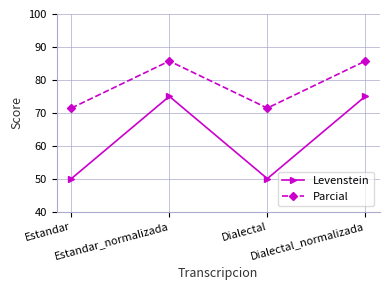

Rank the series at Estandar_normalizada from lowest to highest value.

Levenstein, Parcial